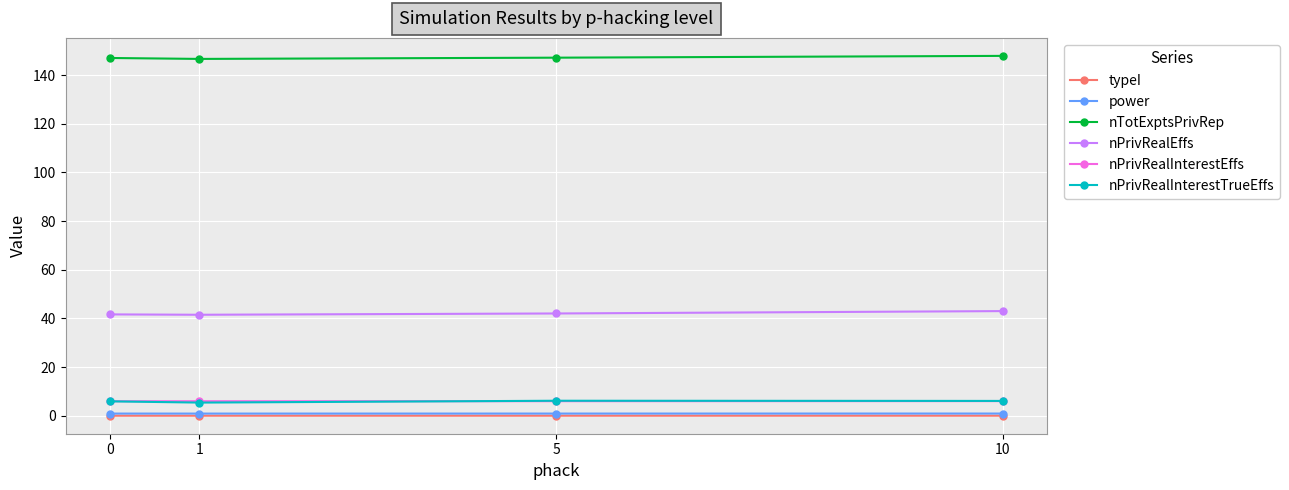

True or false: nPrivRealInterestEffs and power intersect in this chart.

False